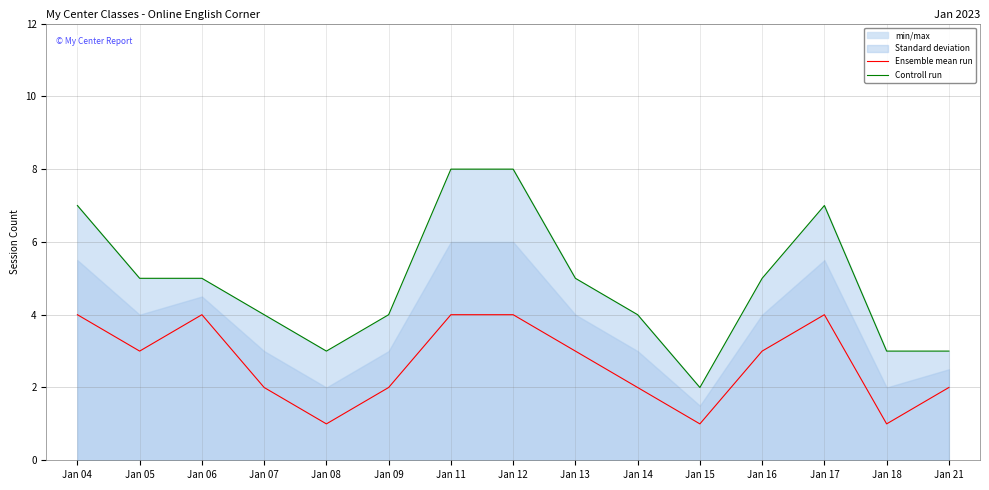

At which category does Ensemble mean run reach its first local peak?

Jan 06